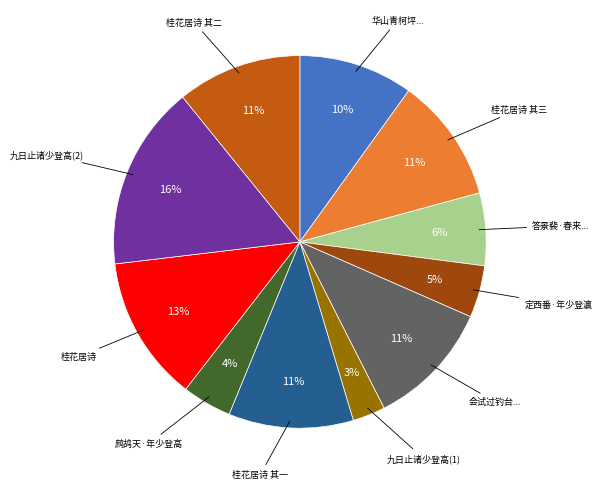

Does any single category account for the majority?

No